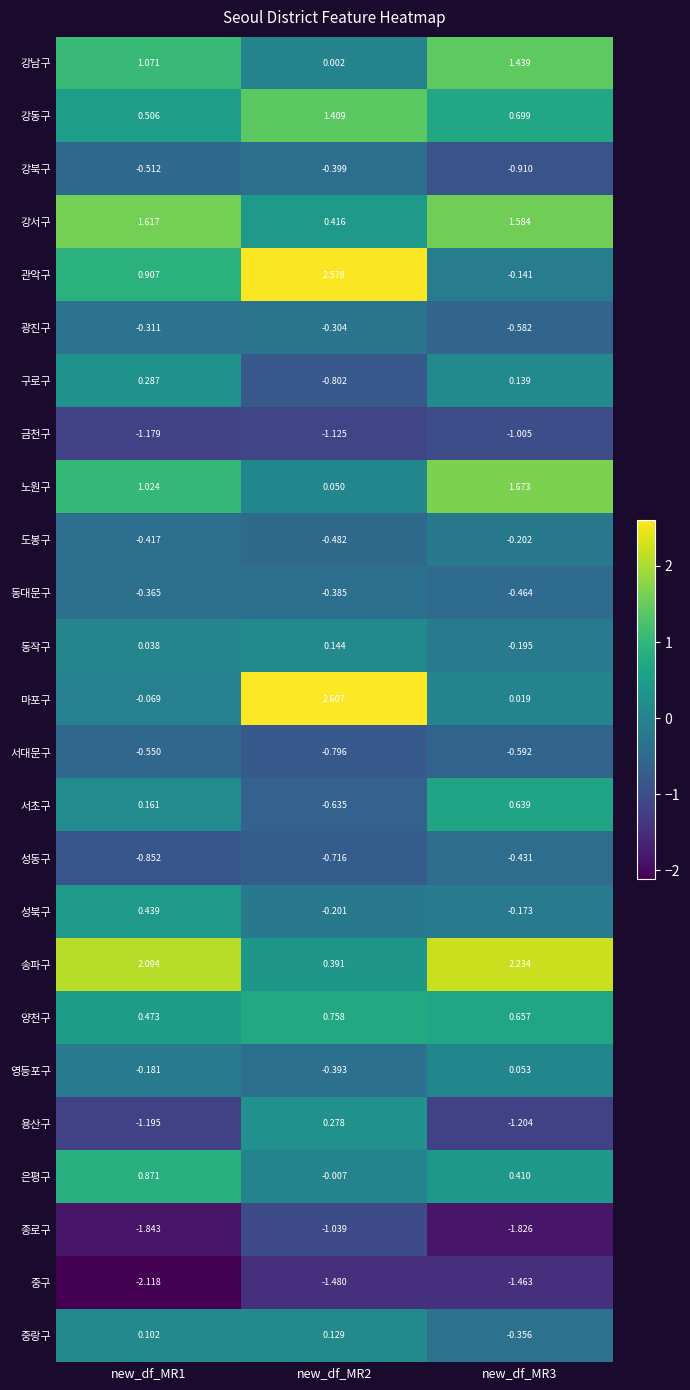

Which series changed the most between new_df_MR1 and new_df_MR3?

관악구